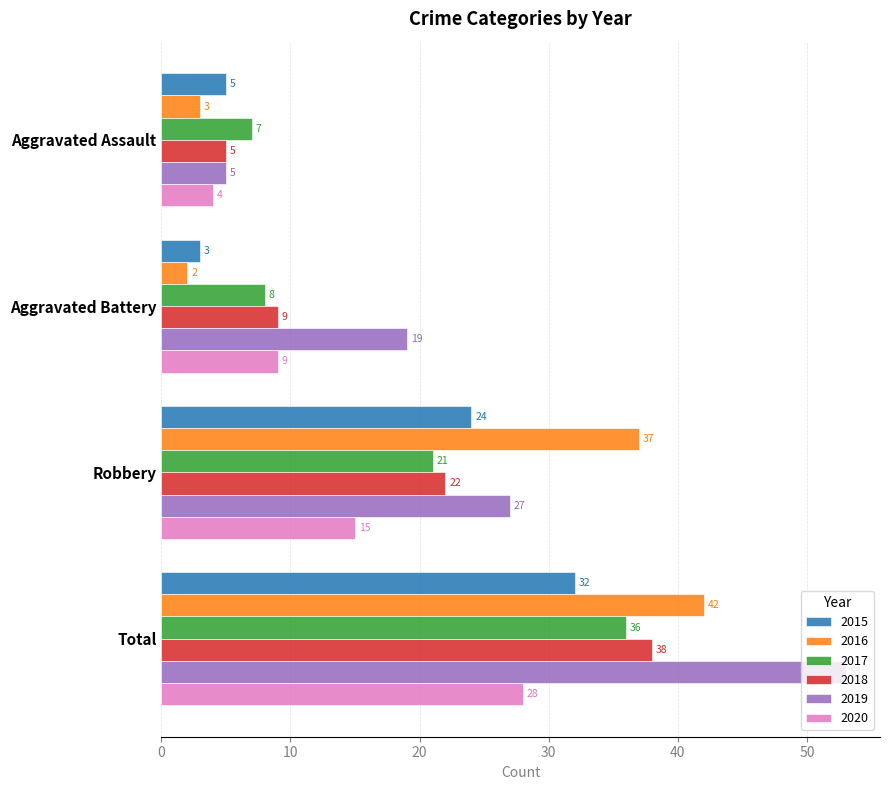

Is the value of 2020 at Total greater than the value of 2015 at Aggravated Battery?

Yes